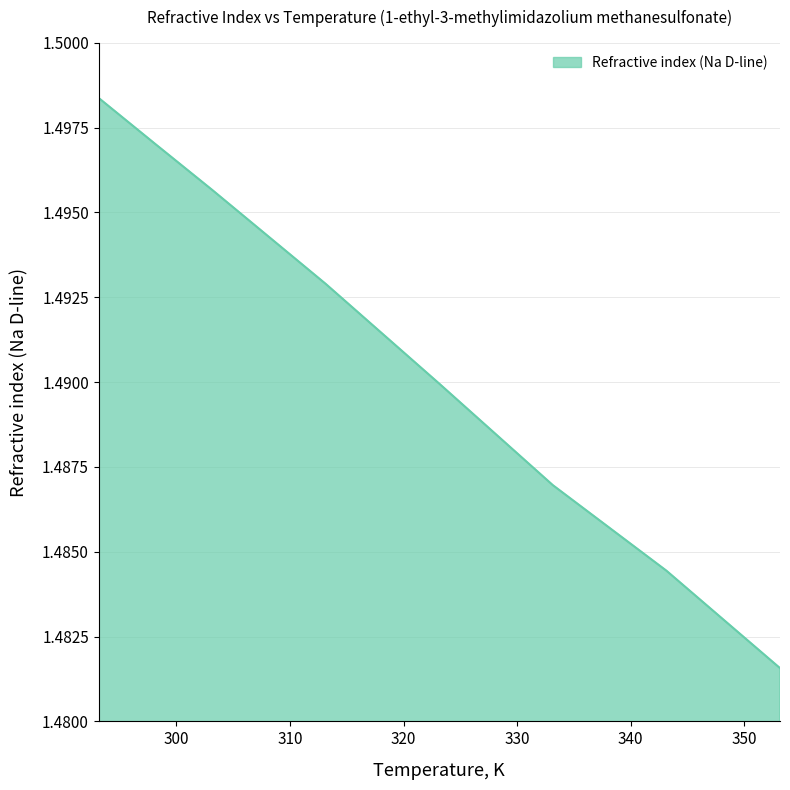

Count the values in the range 1 to 2.

8